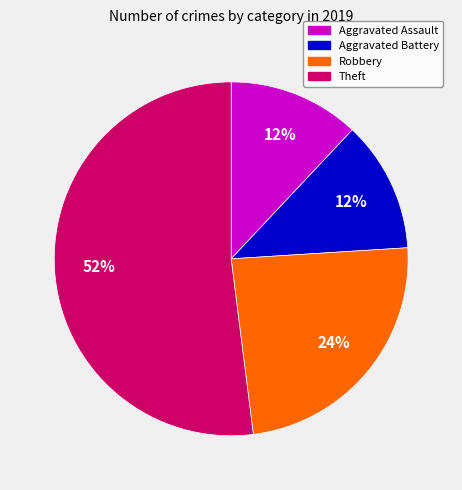

To the nearest percent, what is the difference between the largest and smallest slice percentages?

40%